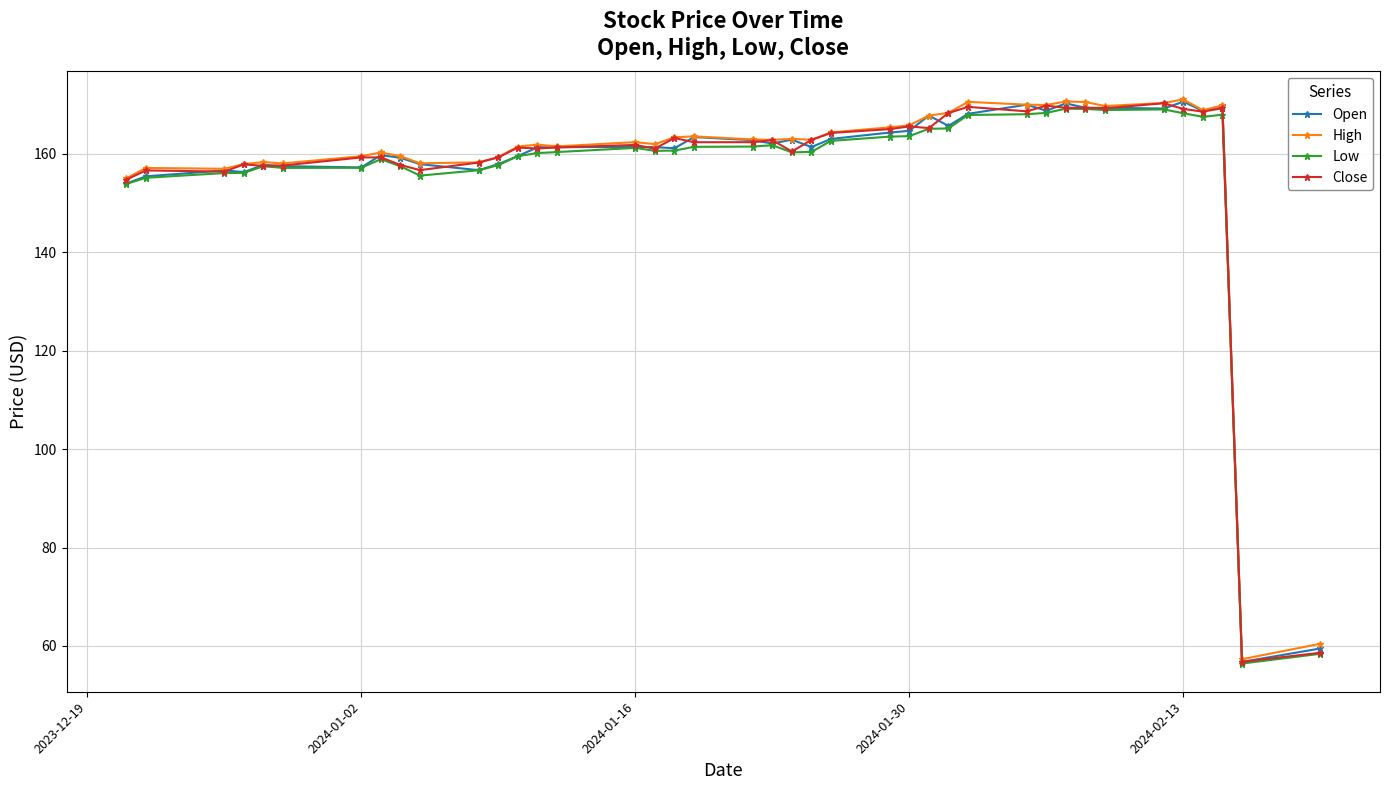

What is the lowest value of the Close series?

56.8